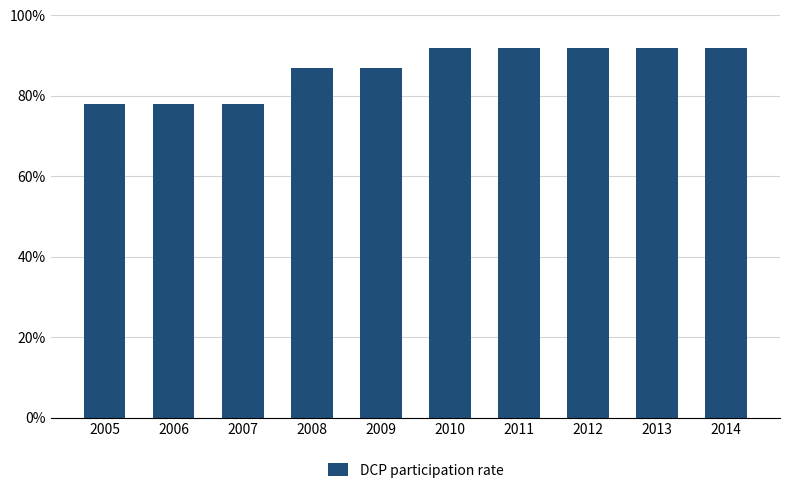

Reading left to right, list all the values displayed in this chart.

78	78	78	87	87	92	92	92	92	92